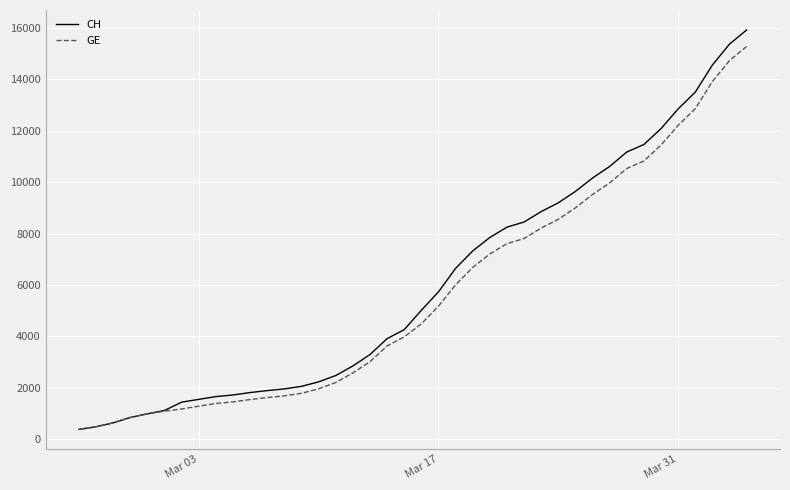

Which series has the widest spread of values?

CH